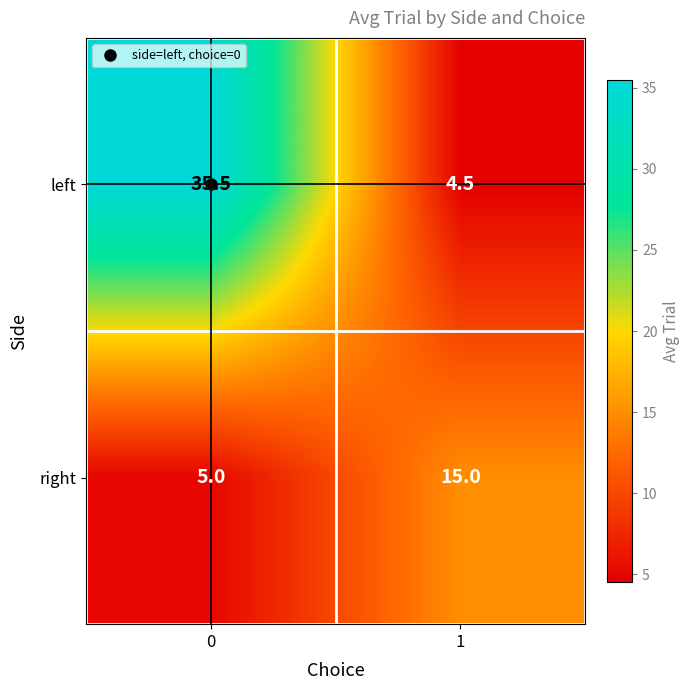

True or false: right has a value of 5.0 at 0.

True